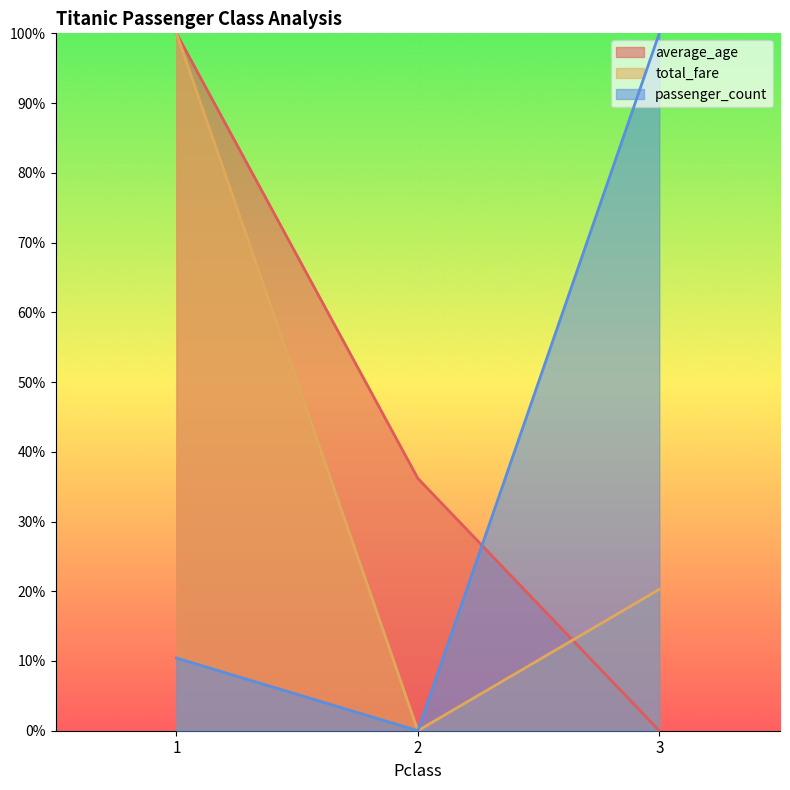

At which label does passenger_count reach its peak?

3